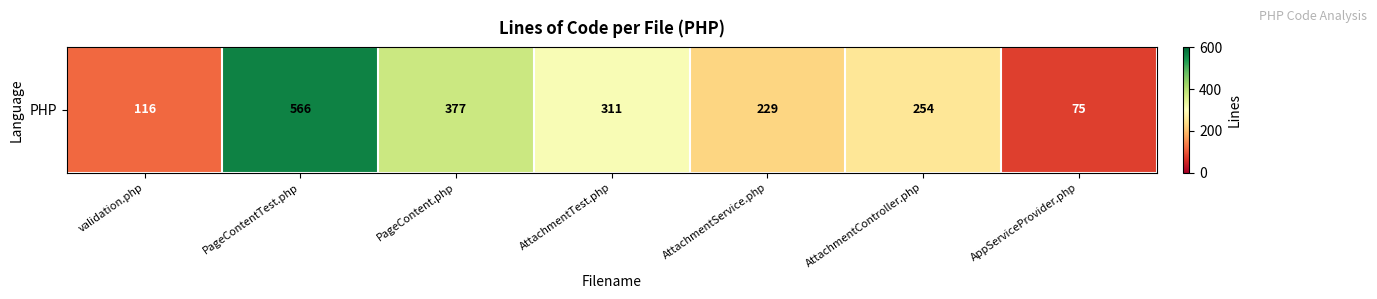

At which label does the data first exceed 254?

PageContentTest.php